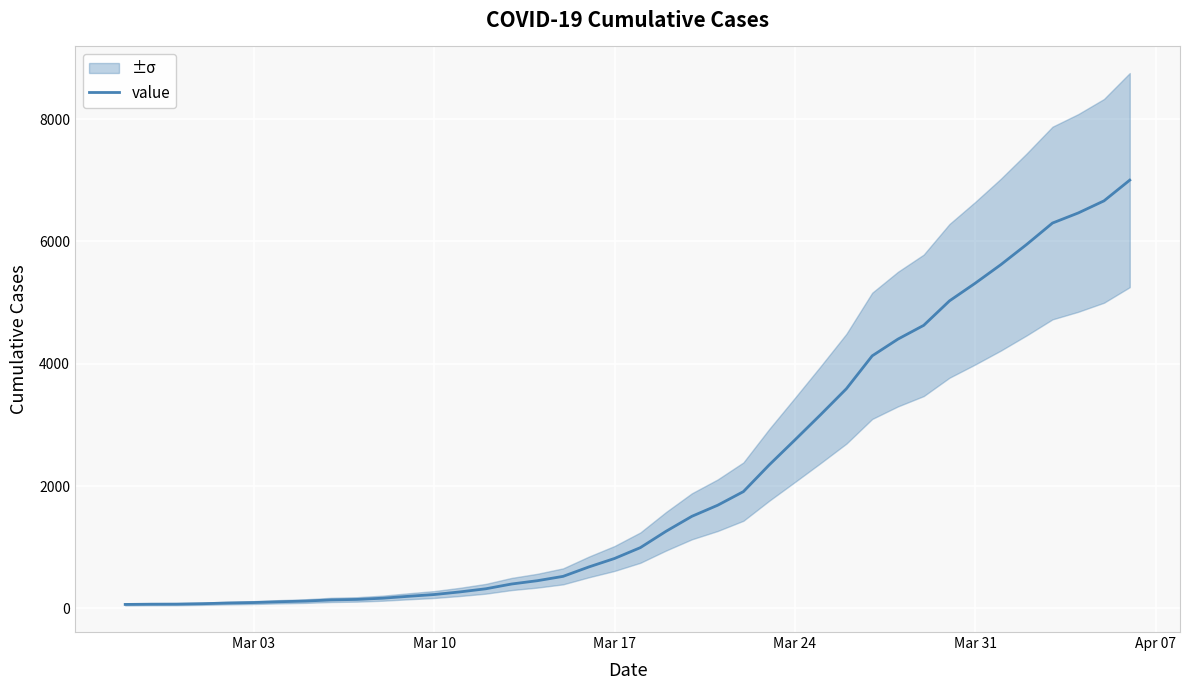

What is the sum of all values?

85740